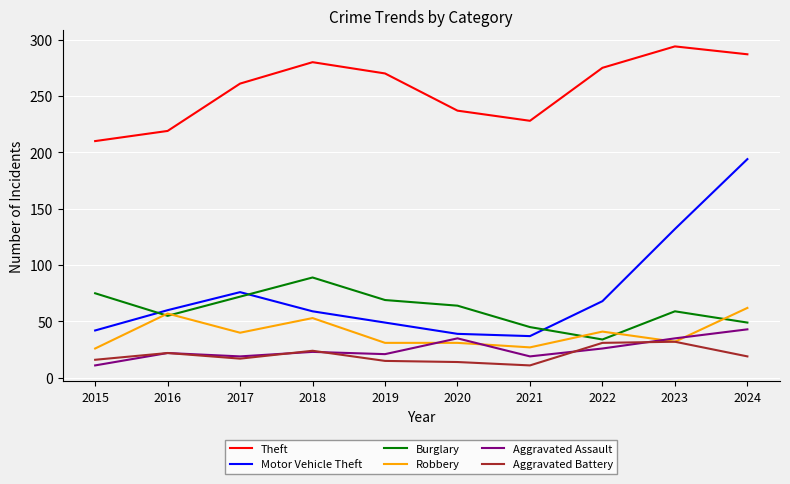

How many series are shown in this chart?

6